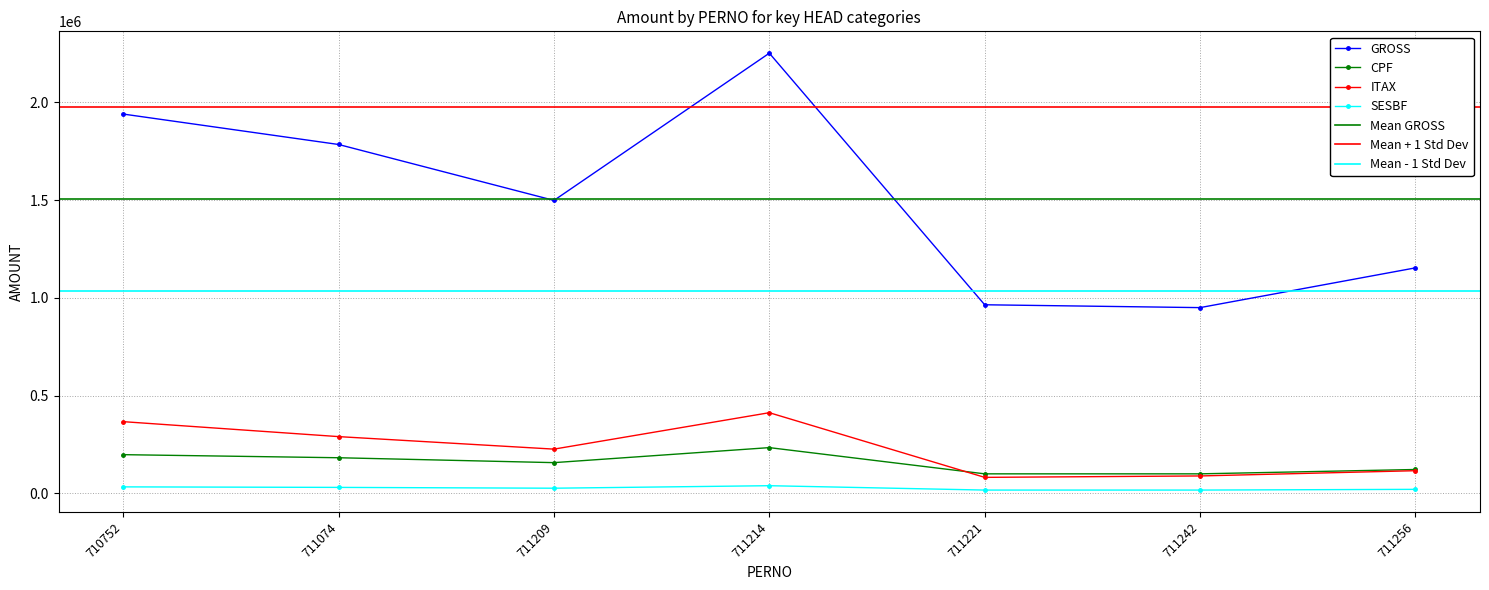

Which series has the widest spread of values?

GROSS